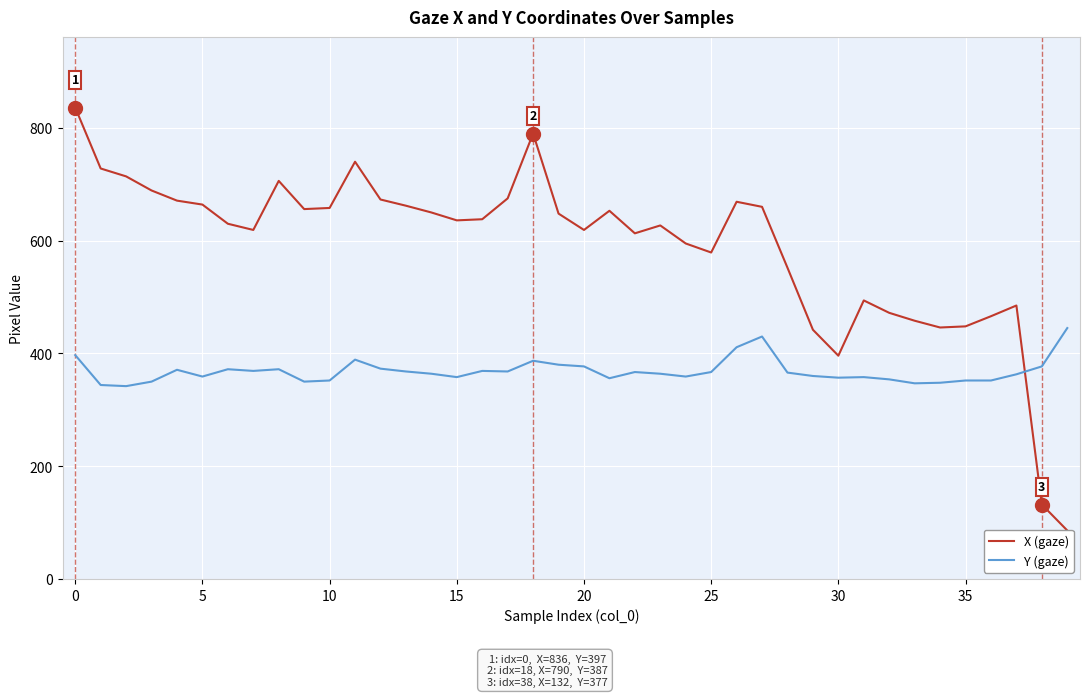

True or false: X (gaze) has a value of 494 at 31.

True